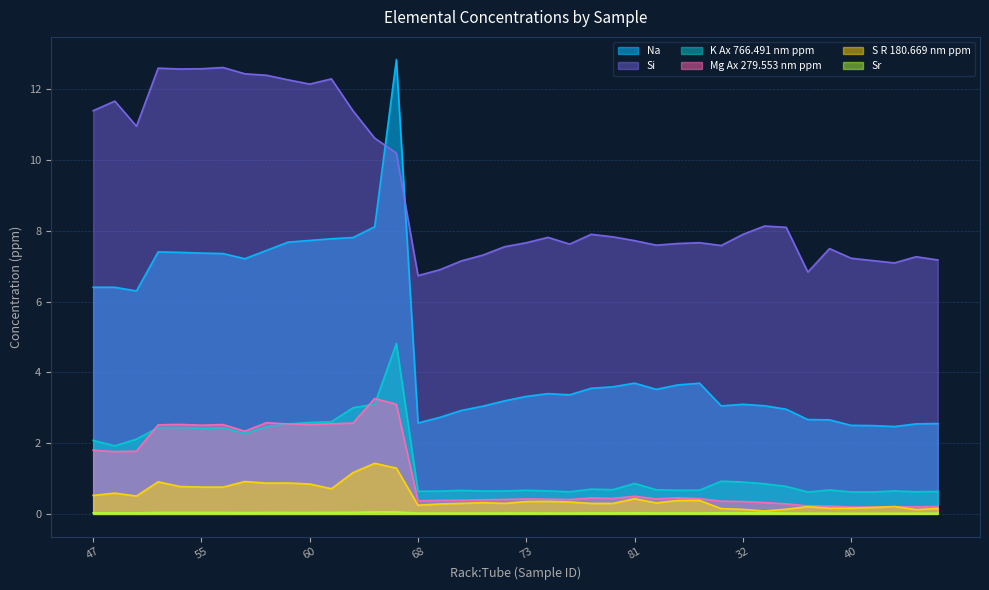

True or false: K Ax 766.491 nm ppm has more than 1 points higher than both neighbors.

True